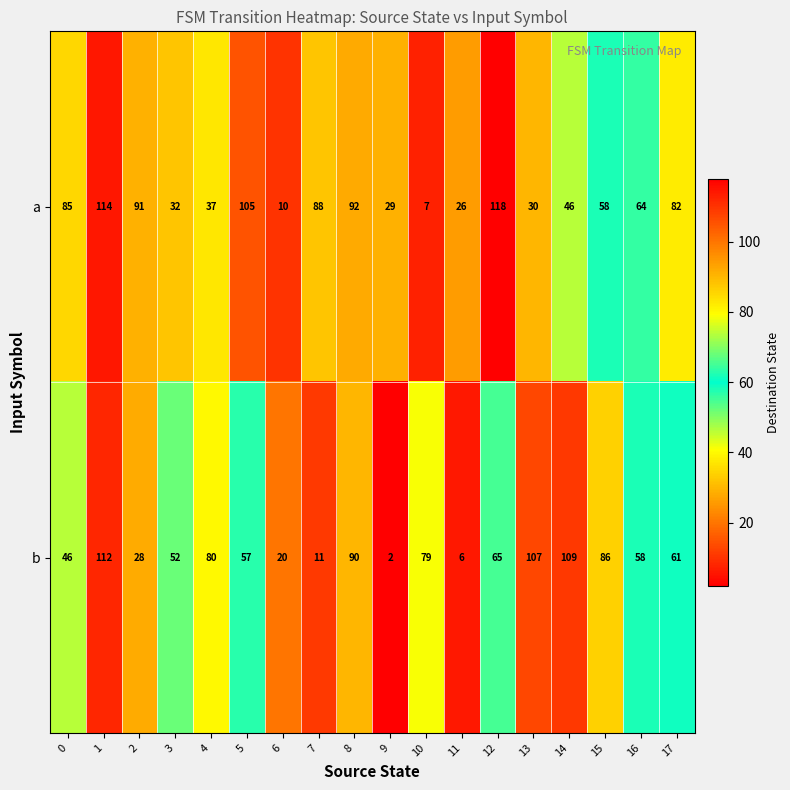

What is the sum of all a values?

1114